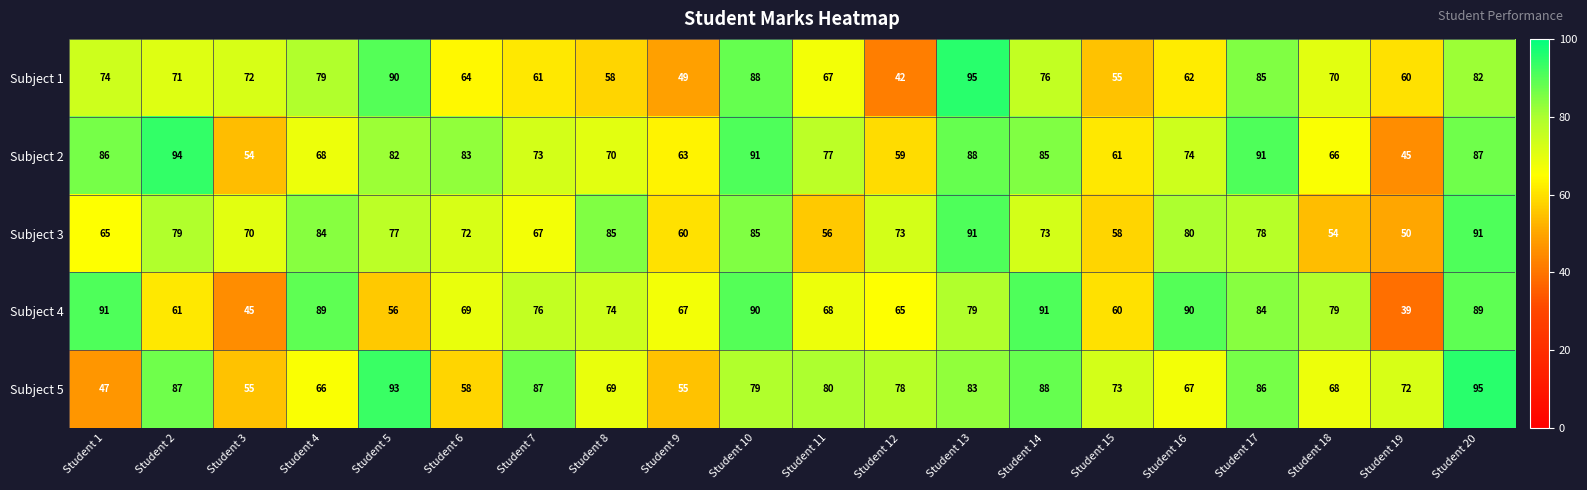

List the labels in order of Subject 1 value, largest first.

Student 13, Student 5, Student 10, Student 17, Student 20, Student 4, Student 14, Student 1, Student 3, Student 2, Student 18, Student 11, Student 6, Student 16, Student 7, Student 19, Student 8, Student 15, Student 9, Student 12